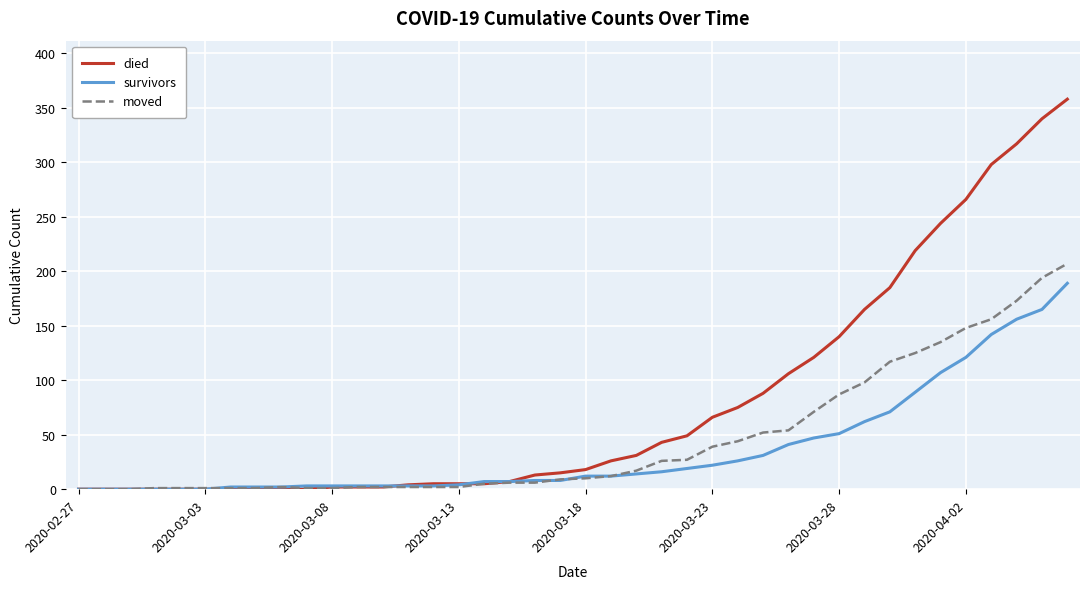

What is the maximum value shown in the chart?

358